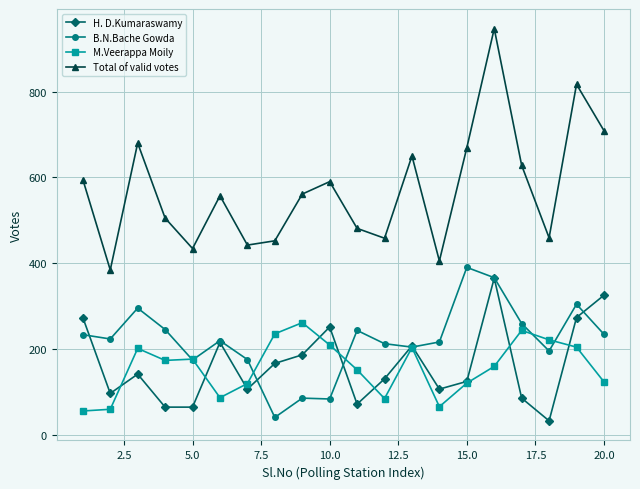

What is the value of the Total of valid votes point at the 4th from the left?

505